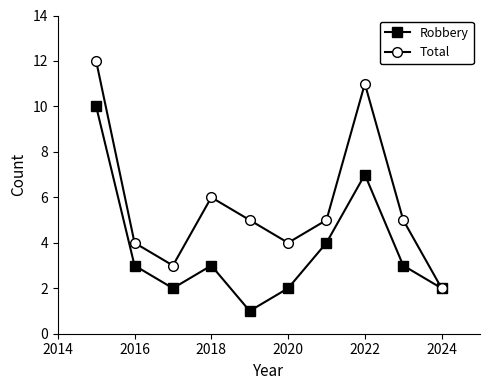

What is the maximum value for Robbery?

10